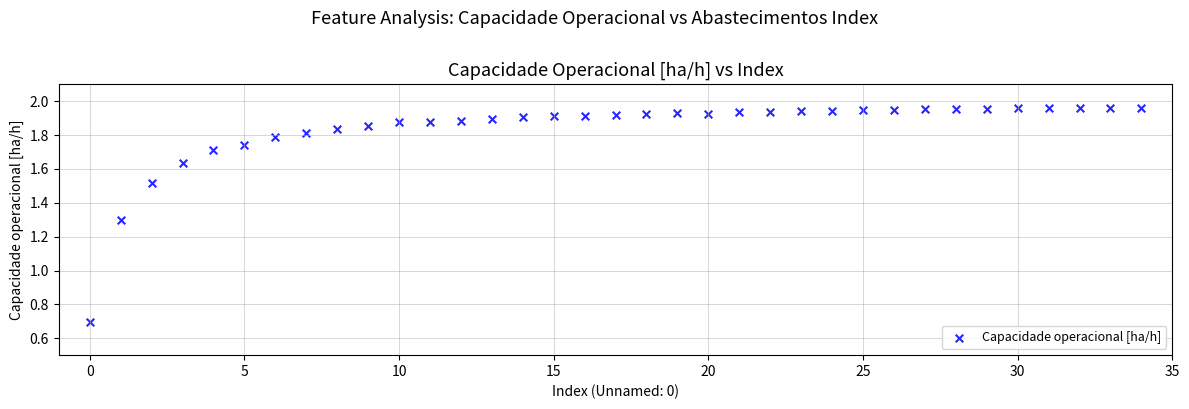

What is the range of Y values (max minus min)?

1.3